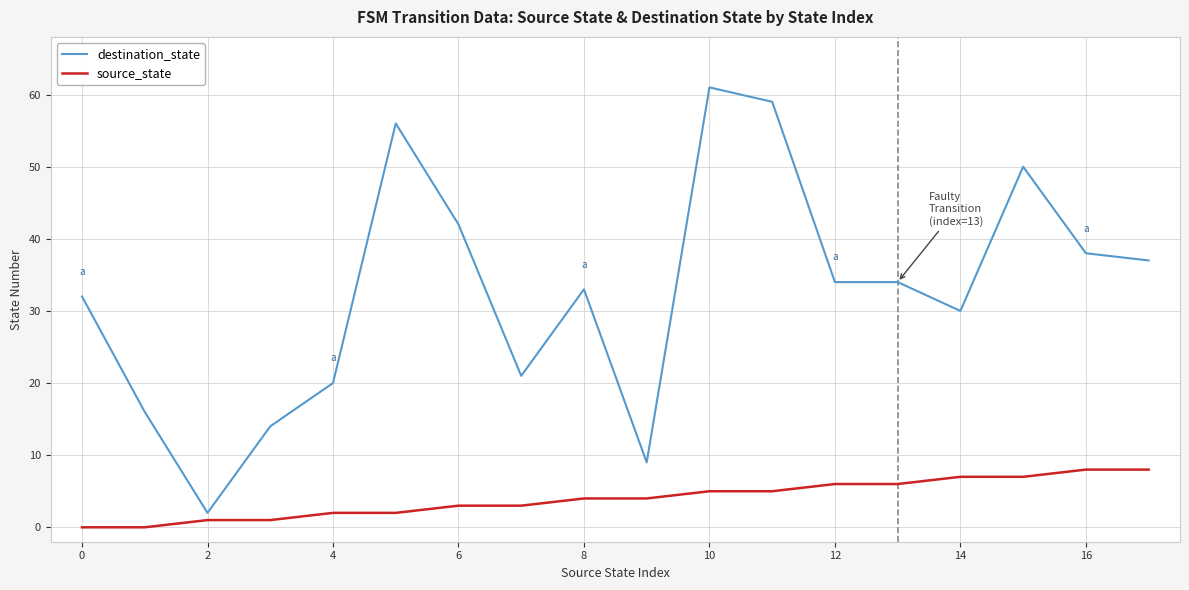

True or false: destination_state and source_state intersect in this chart.

False